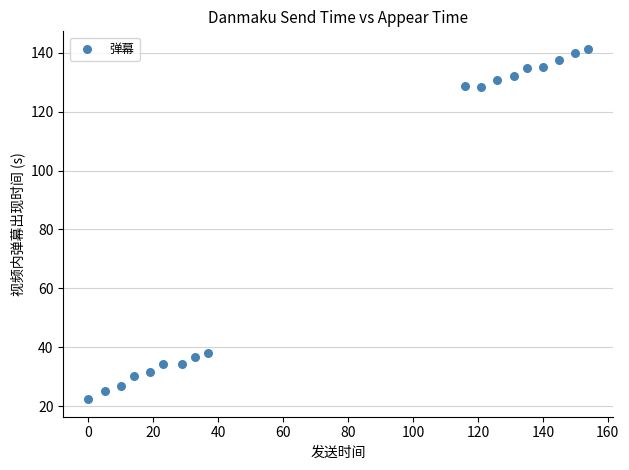

What Y value in the scatter plot is closest to 81?

38.2